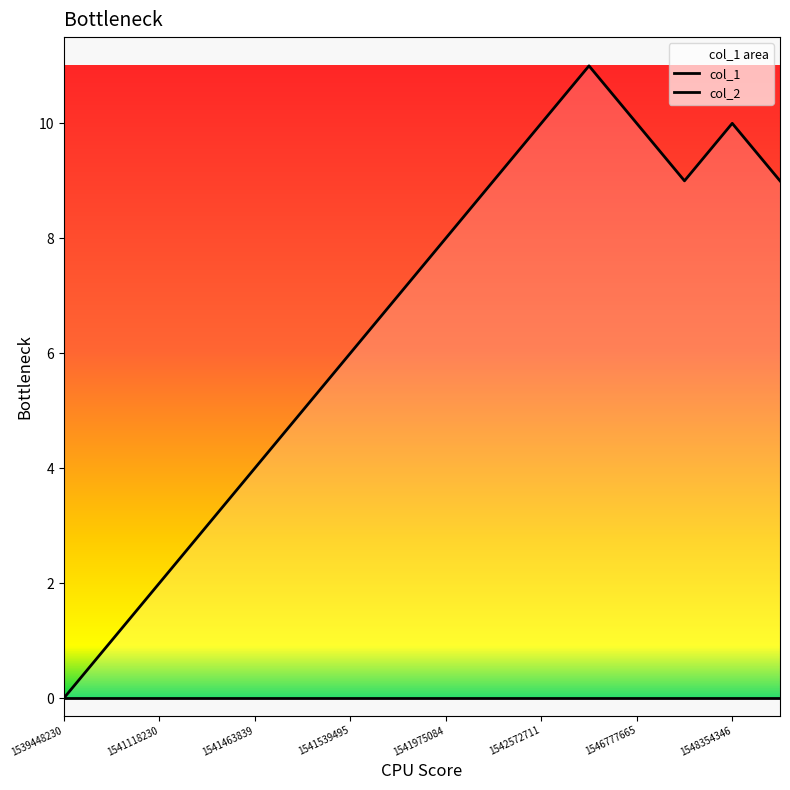

How many distinct data groups are displayed?

2